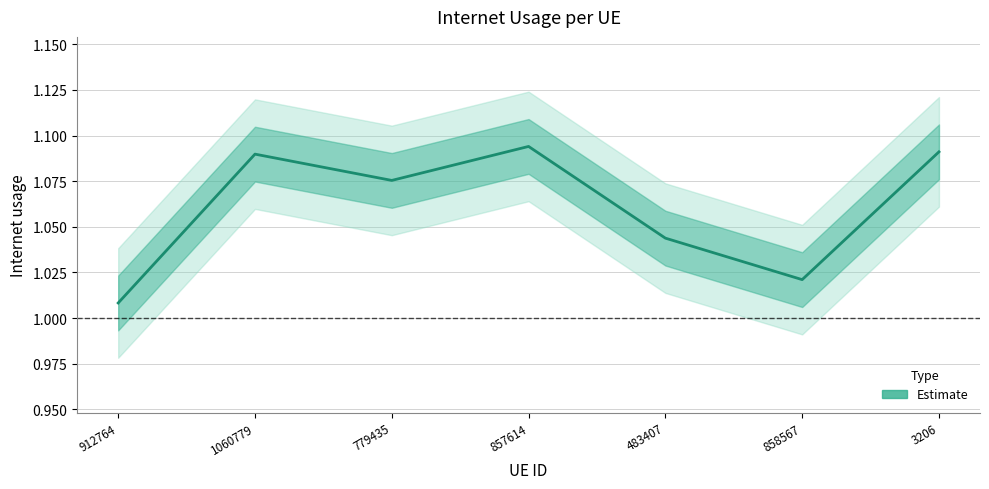

How many points are lower than both their immediate neighbors (excluding endpoints)?

2